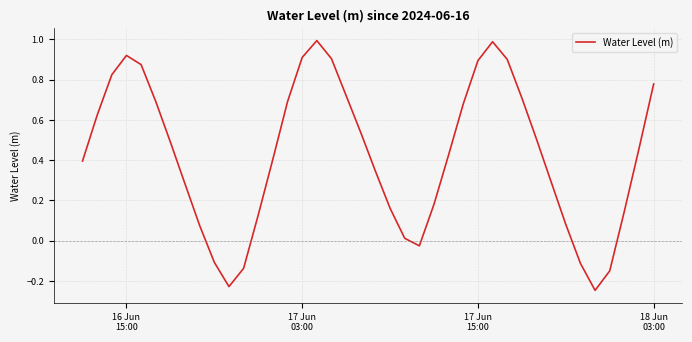

What is the greatest value displayed?

1.0